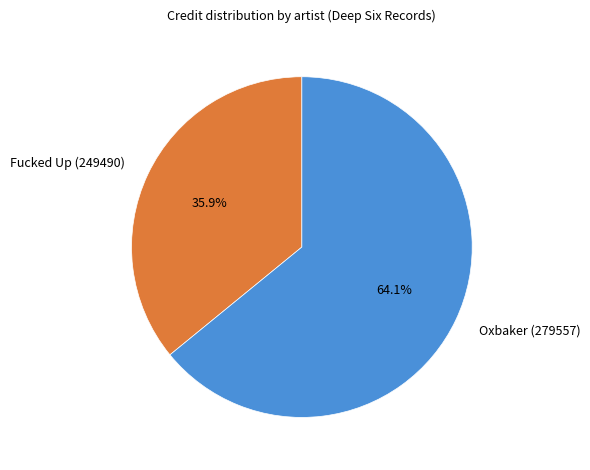

To the nearest percent, what is the average slice percentage?

50%